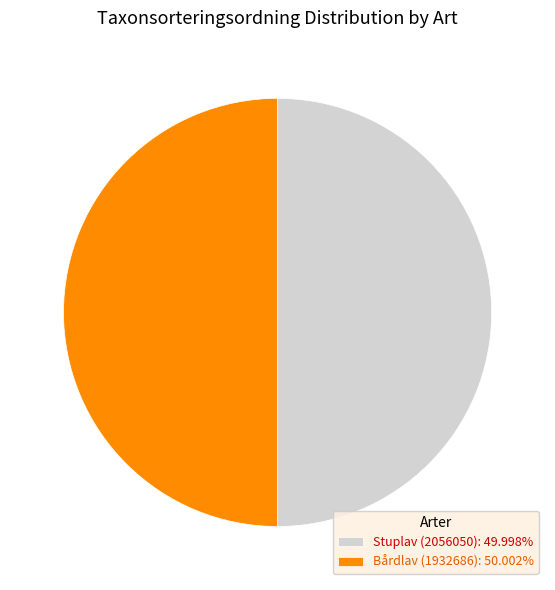

Is it true that Bårdlav (1932686) is 63% of the pie?

False